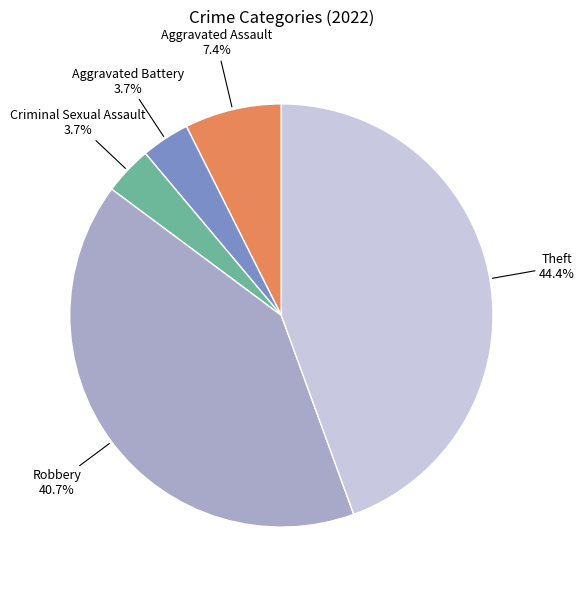

How many slices are in this pie chart?

5